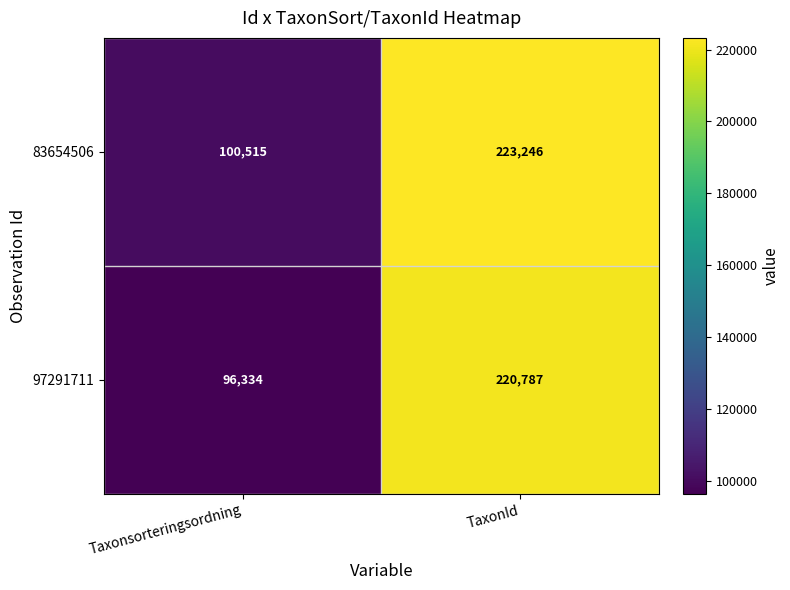

At which category is the sum across all series the highest?

TaxonId